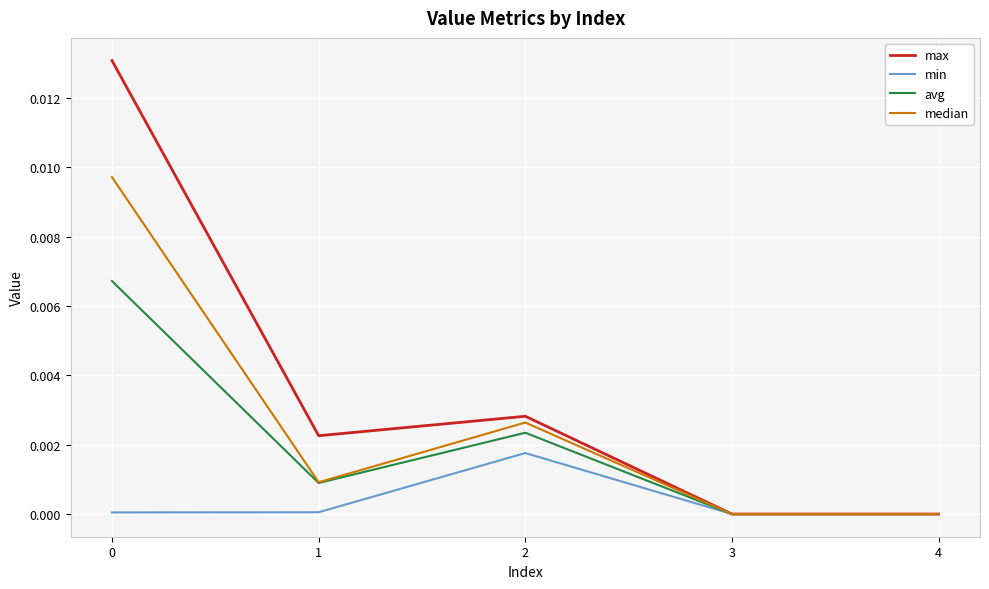

How many lines are shown in the chart?

4